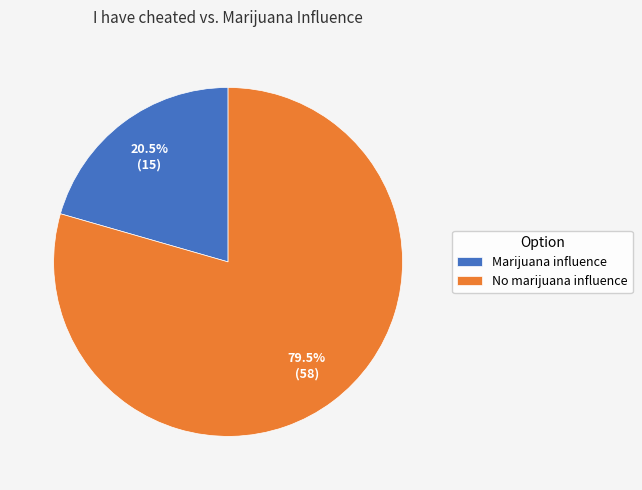

How many slices are in this pie chart?

2